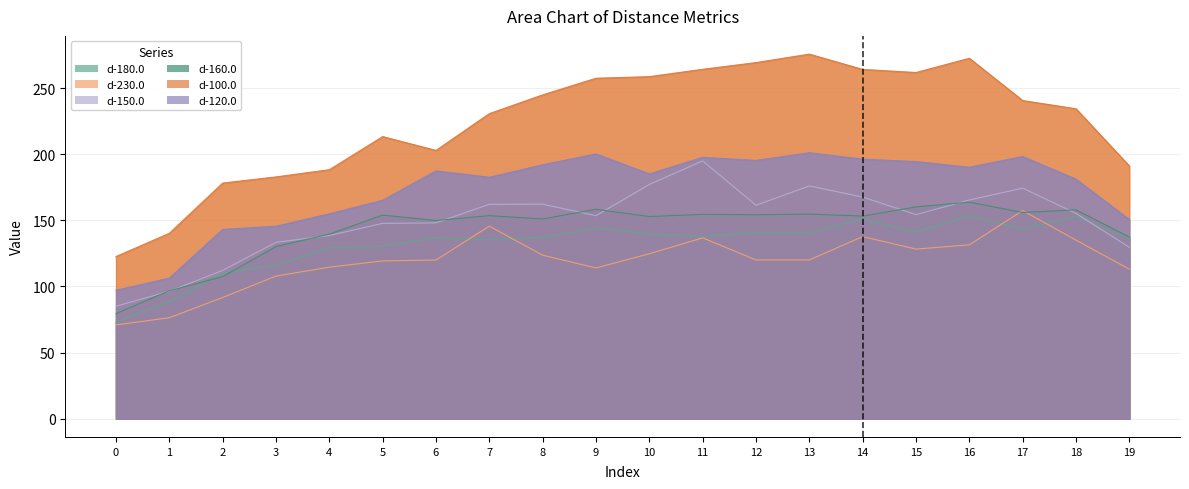

How many data points does each series have?

20